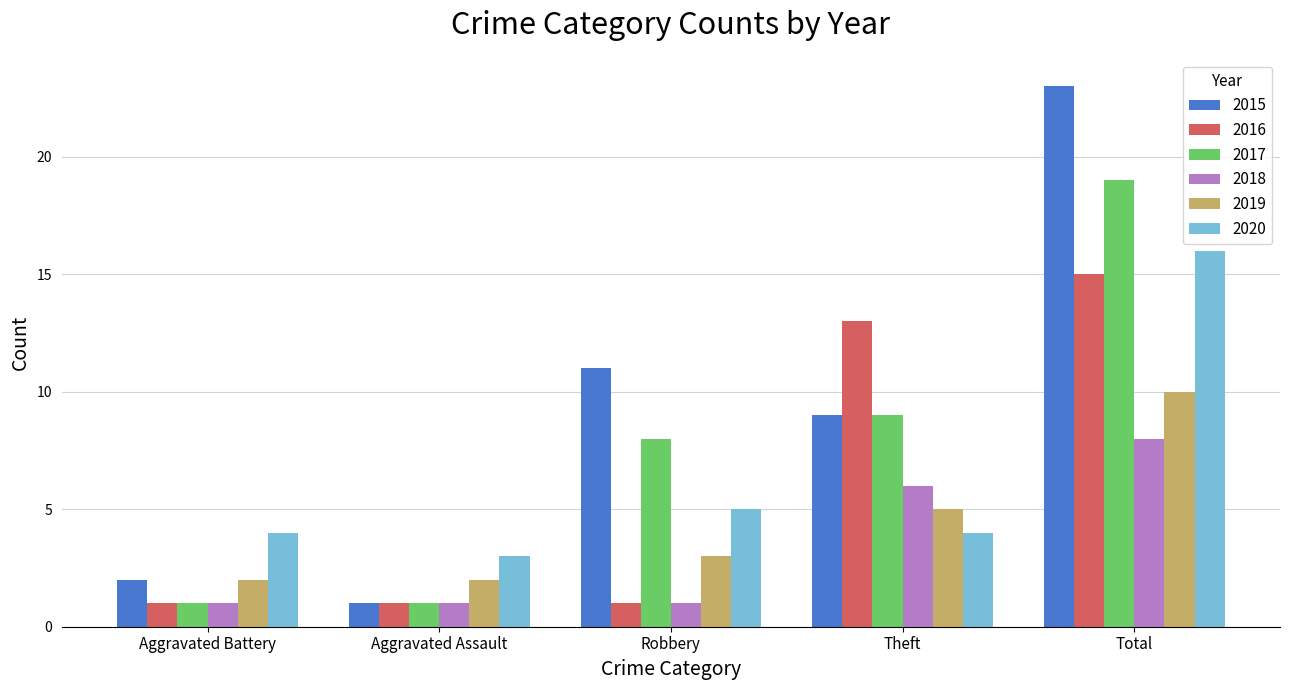

What is the spread (max minus min) of values at Aggravated Battery?

3